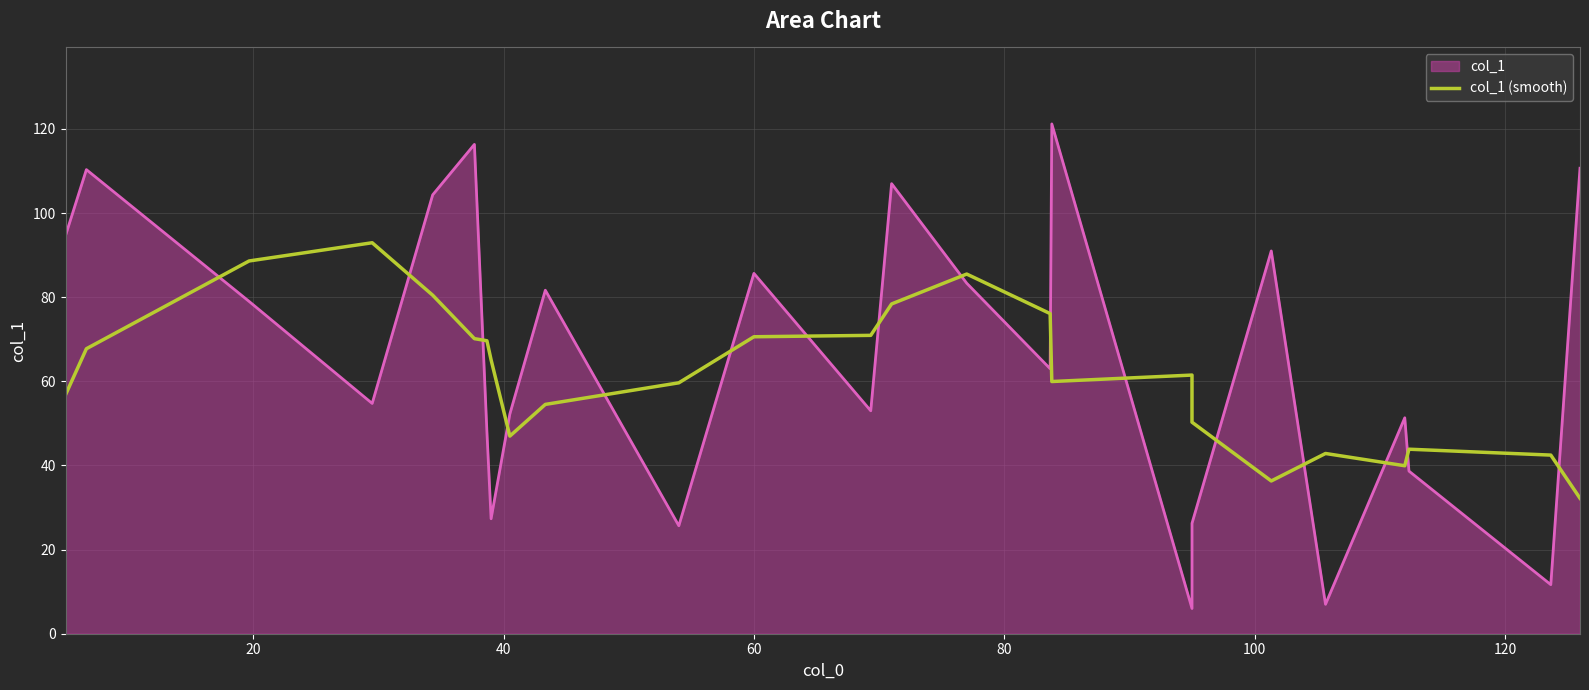

Does the chart display data point markers on the line(s)?

No